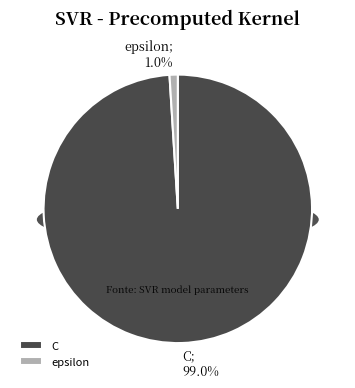

What percentage is the epsilon slice, to the nearest percent?

1%